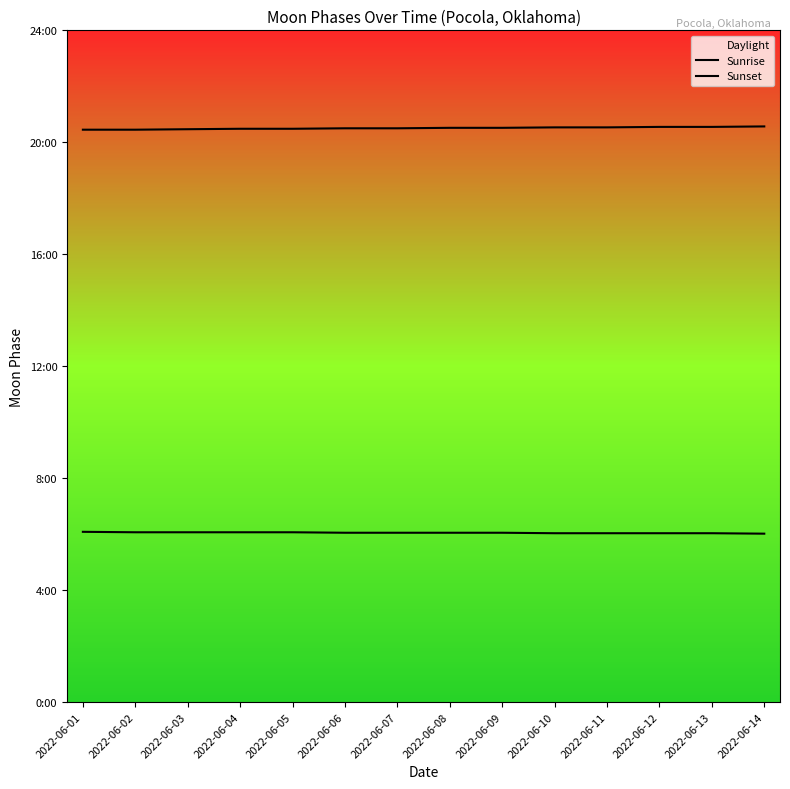

How many lines are shown in the chart?

2